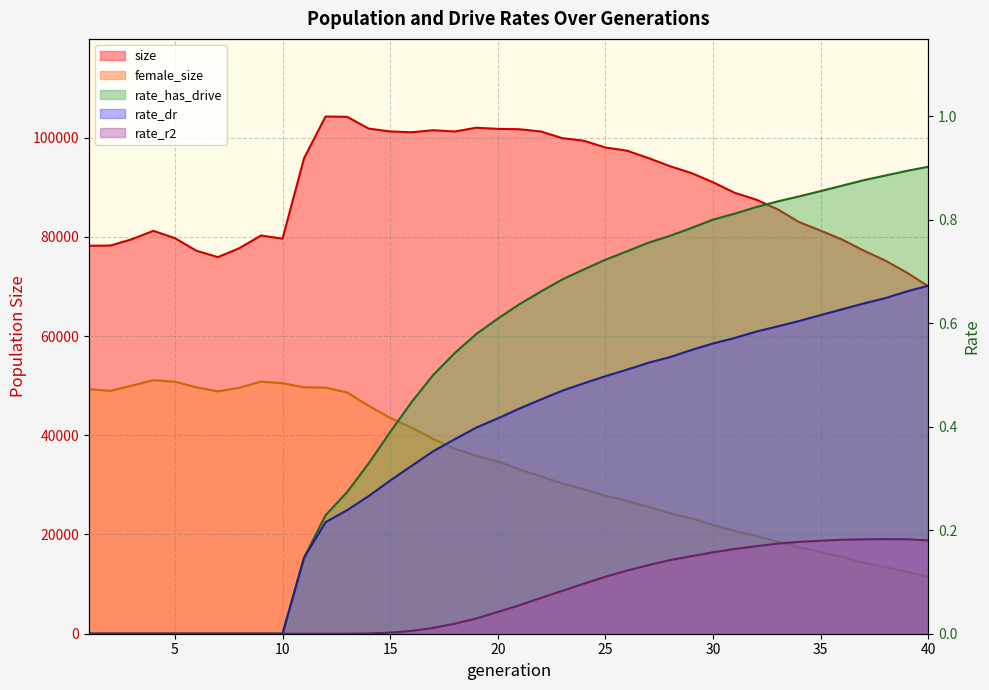

What is the value of the female_size point at the 11th from the left?

49671.0